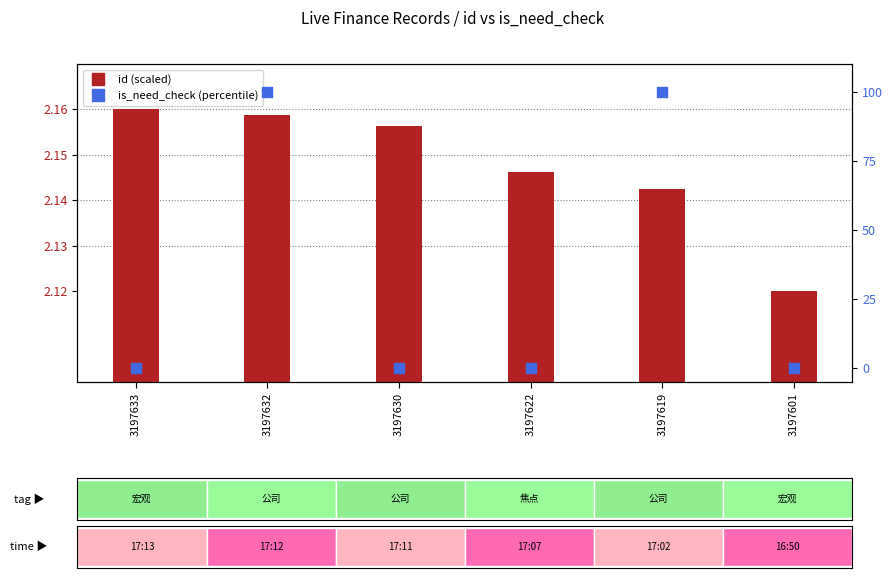

At which category is the sum across all series the highest?

3197632